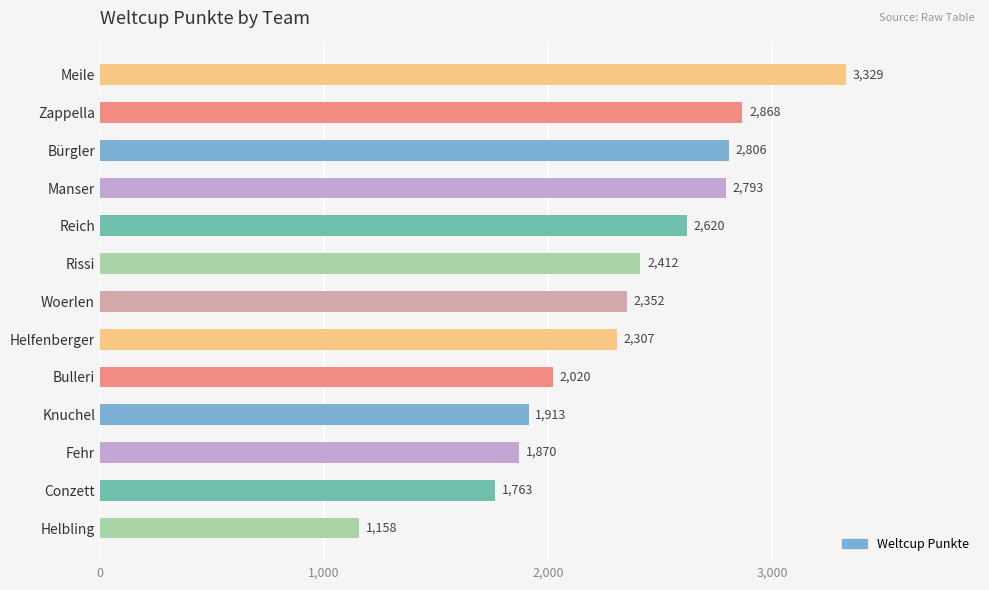

Reading top to bottom, what are all the values shown in this chart?

3329	2868	2806	2793	2620	2412	2352	2307	2020	1913	1870	1763	1158